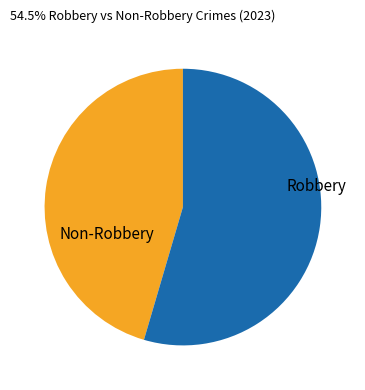

How many segments does this pie chart have?

2